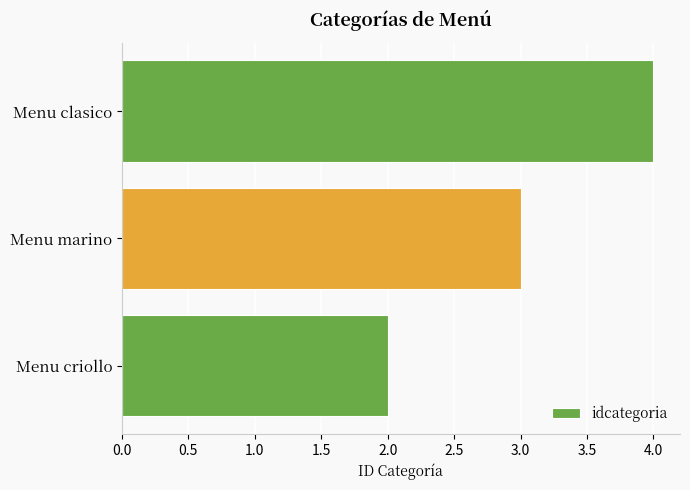

Rank the categories by value from highest to lowest.

Menu clasico, Menu marino, Menu criollo